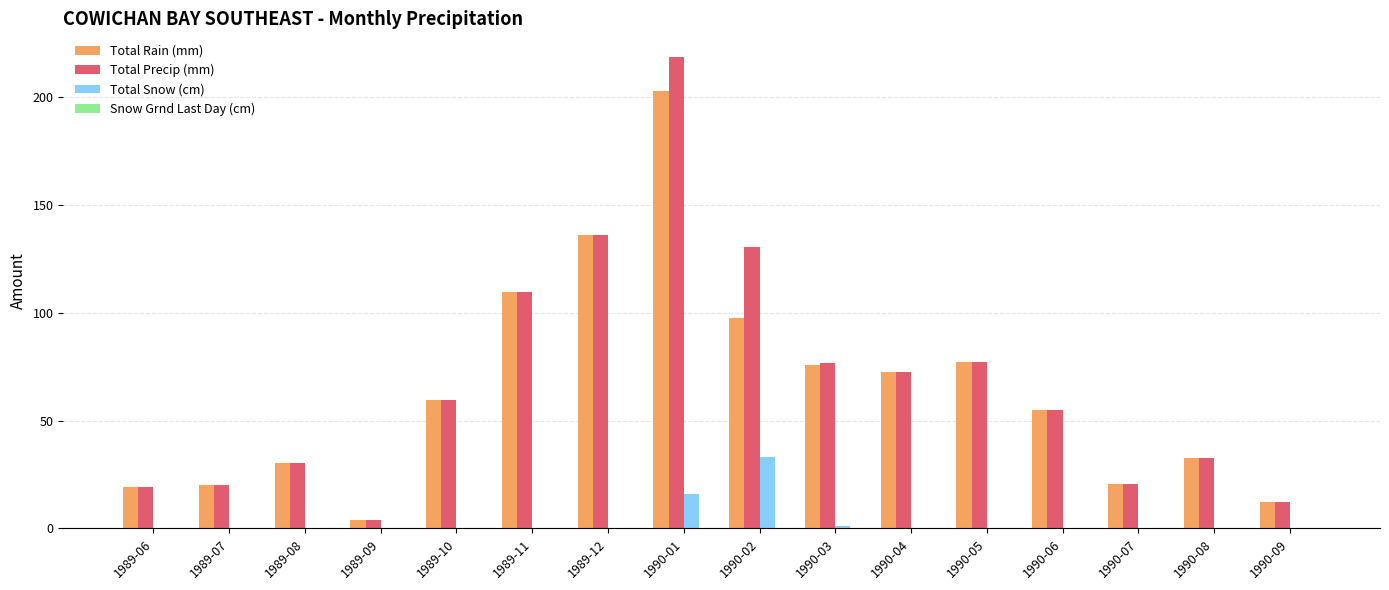

What is the sum of all Total Snow (cm) values?

50.1